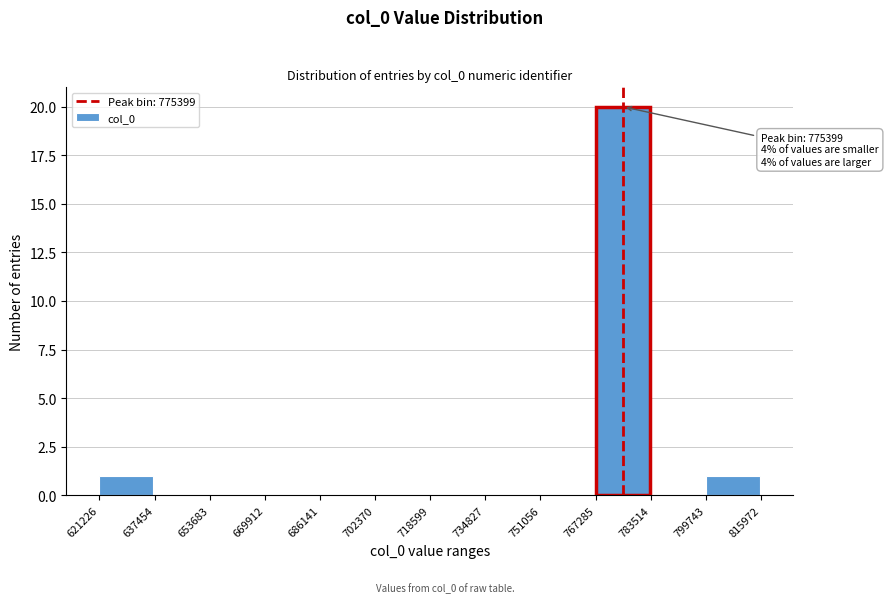

Over which range of the x-axis is the bar tallest?

767285 to 783514